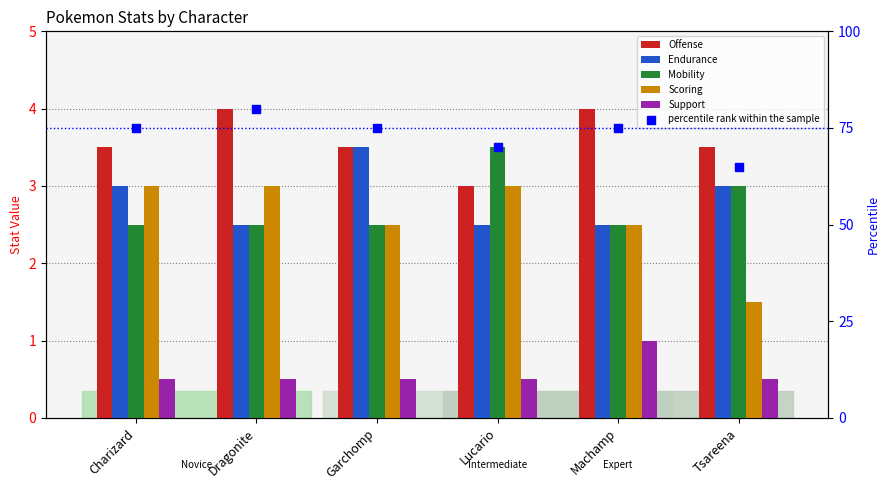

What are all the series names shown in the legend?

Offense, Endurance, Mobility, Scoring, Support, percentile rank within the sample